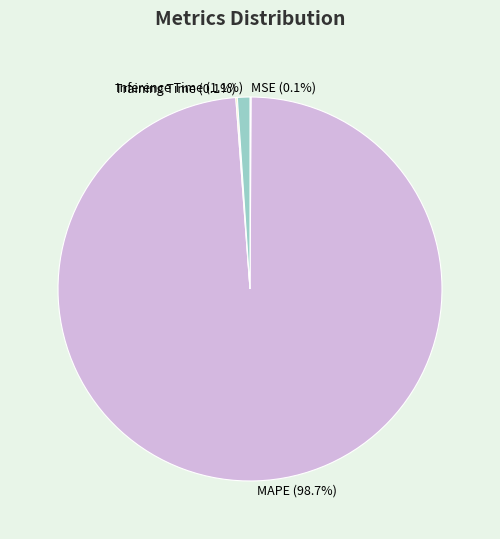

Combined, what portion of the pie is MAPE (98.7%) and Inference Time (1.1%)?

99.8%